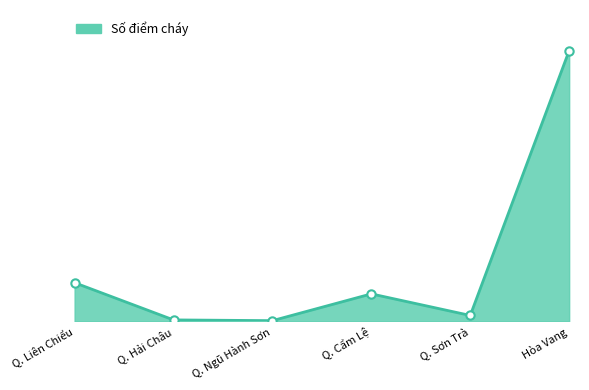

At which category does the data reach its first local peak?

Q. Cẩm Lệ